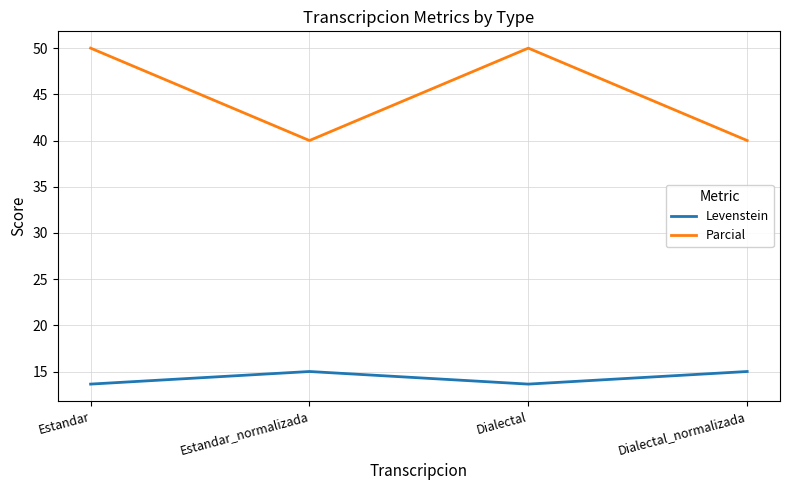

True or false: Levenstein and Parcial intersect in this chart.

False